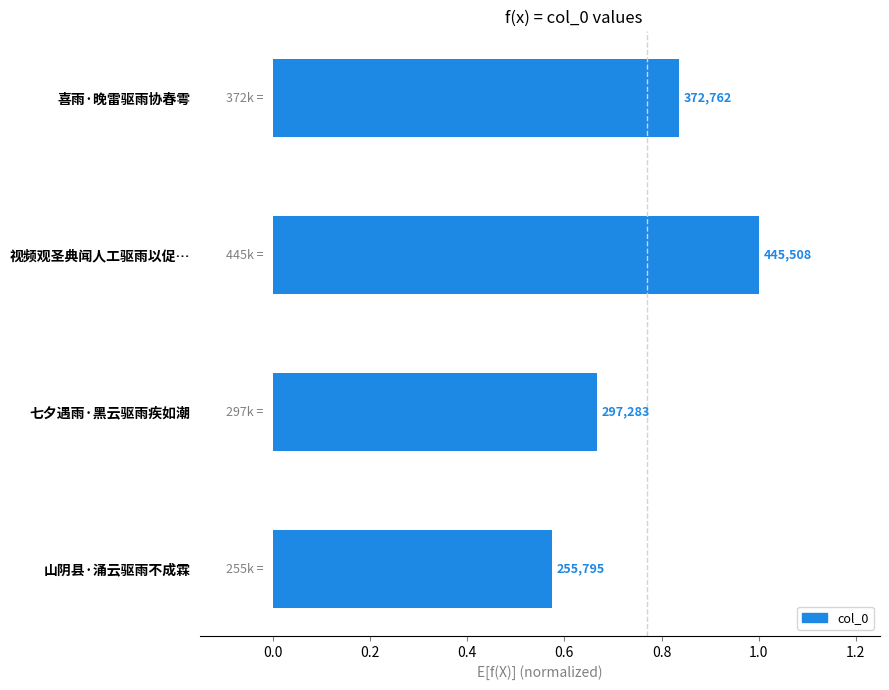

Does the chart contain any negative values?

No